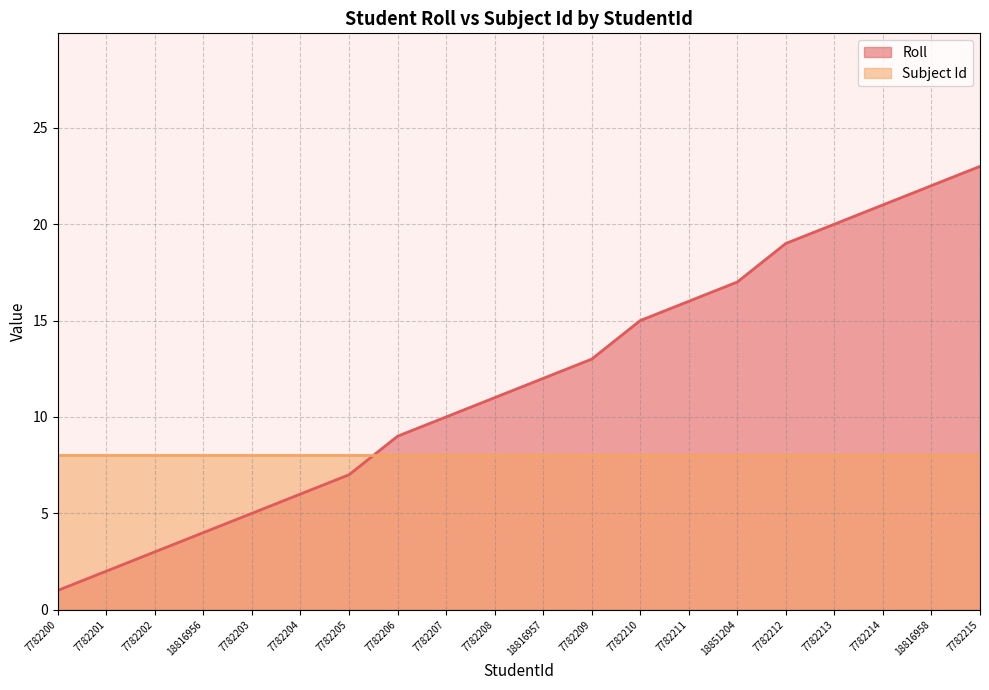

What is the ratio of the value at 7782211 to the value at 18816957?

1.3